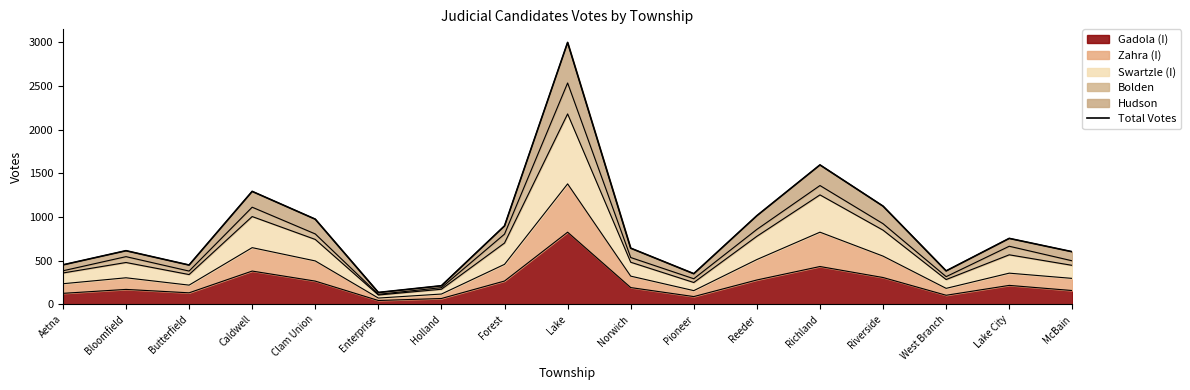

Reading left to right, extract all data points from this chart.

453	615	451	1294	976	137	214	899	2999	644	352	1016	1597	1125	384	756	603